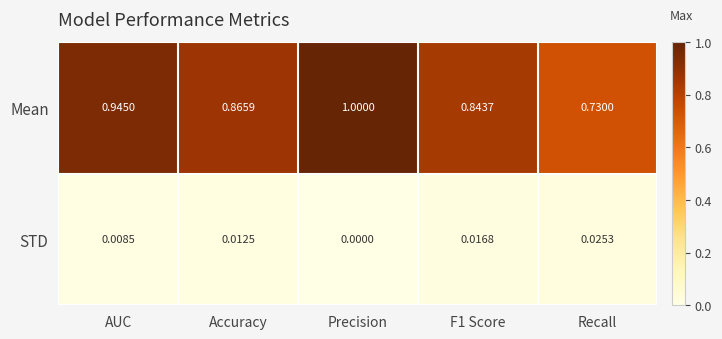

At which category is the sum across all series the highest?

Precision